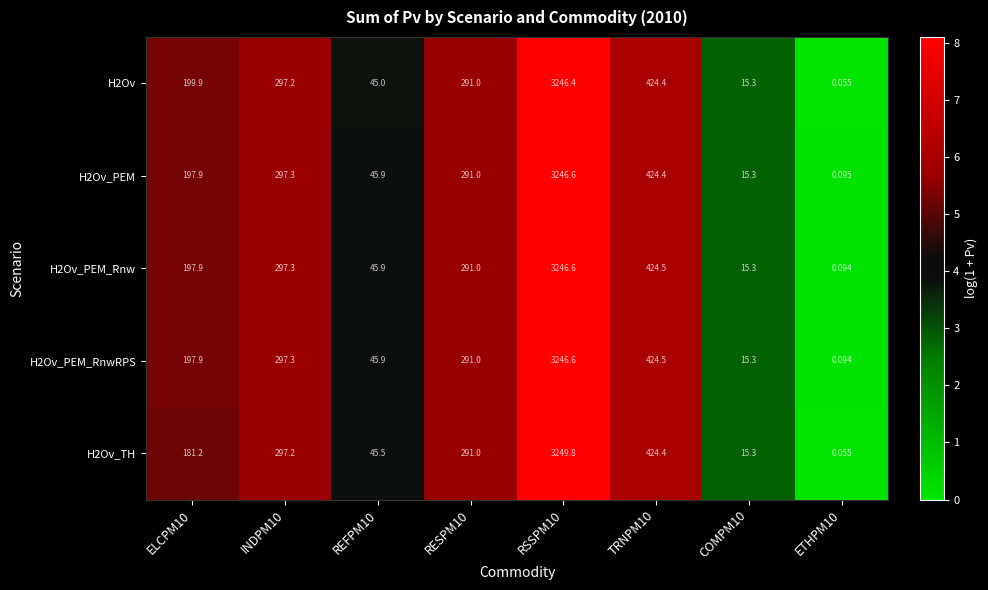

Is the value of H2Ov_PEM_RnwRPS at REFPM10 greater than the value of H2Ov_TH at RSSPM10?

No